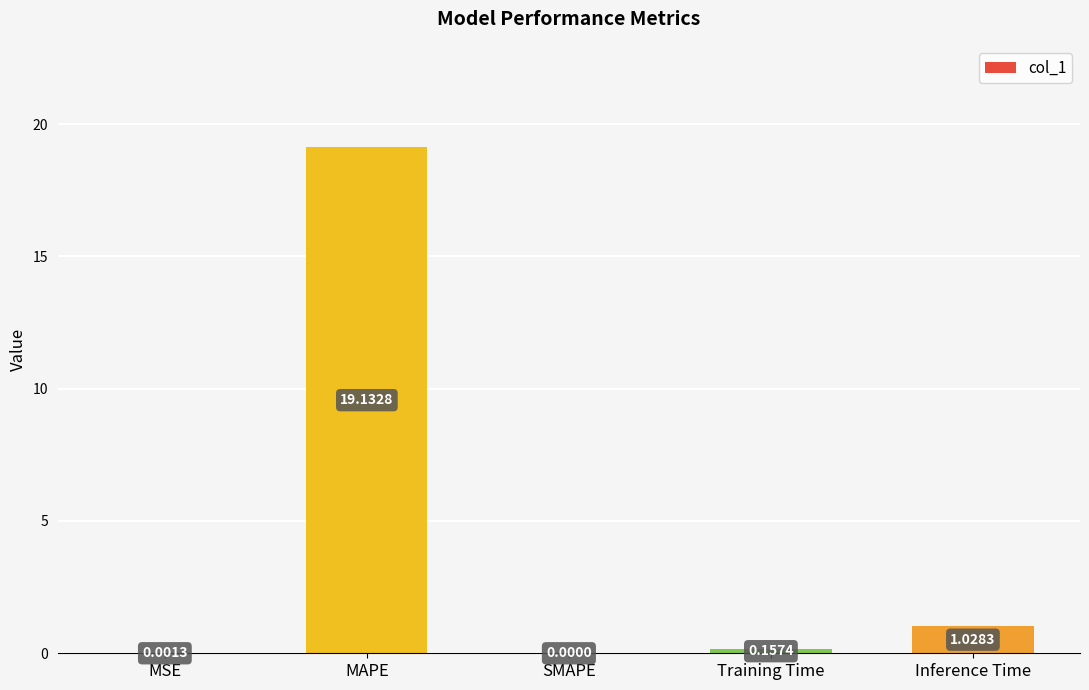

What is the sum of all values?

20.3